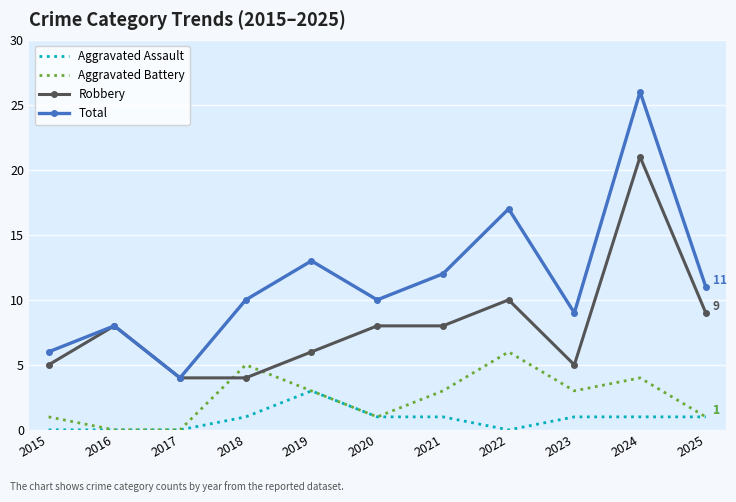

Reading left to right, what are all the values shown in this chart?

Aggravated Assault: 2015=0	2016=0	2017=0	2018=1	2019=3	2020=1	2021=1	2022=0	2023=1	2024=1	2025=1
Aggravated Battery: 2015=1	2016=0	2017=0	2018=5	2019=3	2020=1	2021=3	2022=6	2023=3	2024=4	2025=1
Robbery: 2015=5	2016=8	2017=4	2018=4	2019=6	2020=8	2021=8	2022=10	2023=5	2024=21	2025=9
Total: 2015=6	2016=8	2017=4	2018=10	2019=13	2020=10	2021=12	2022=17	2023=9	2024=26	2025=11